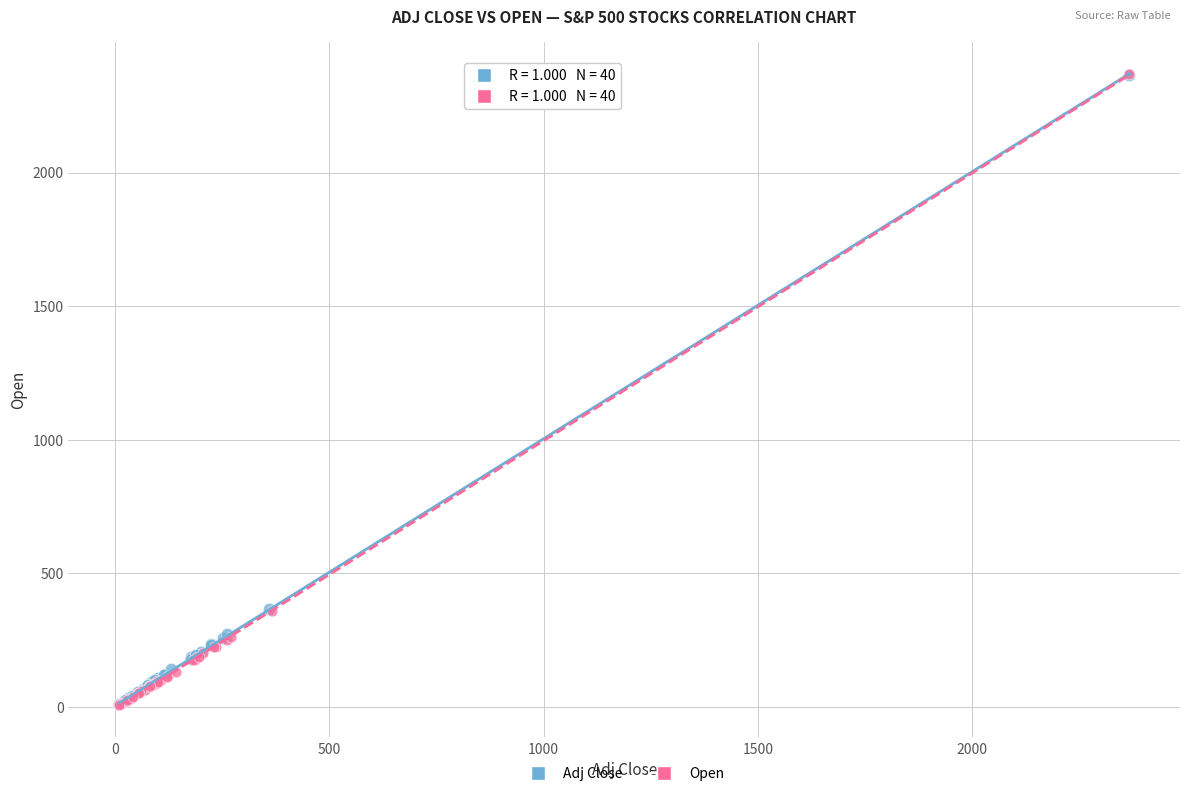

Which series has the widest spread of Y values?

Open